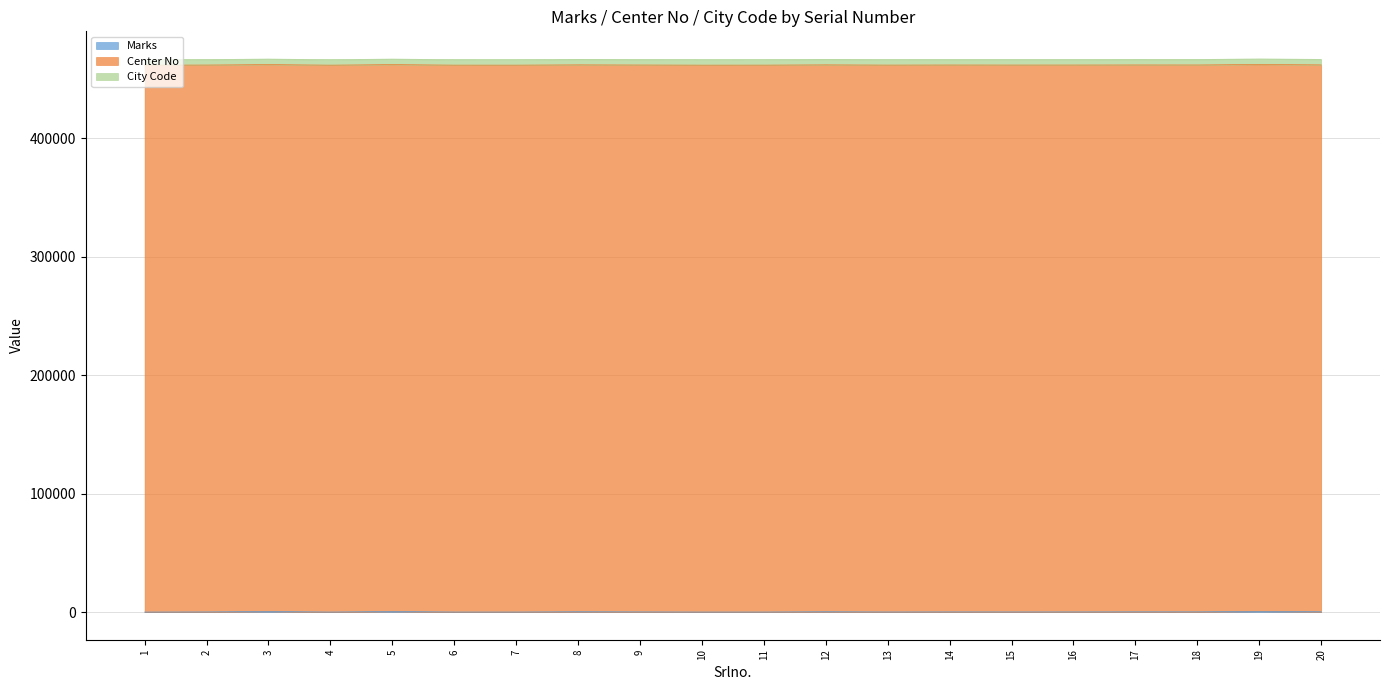

How many categories are shown in the chart?

20